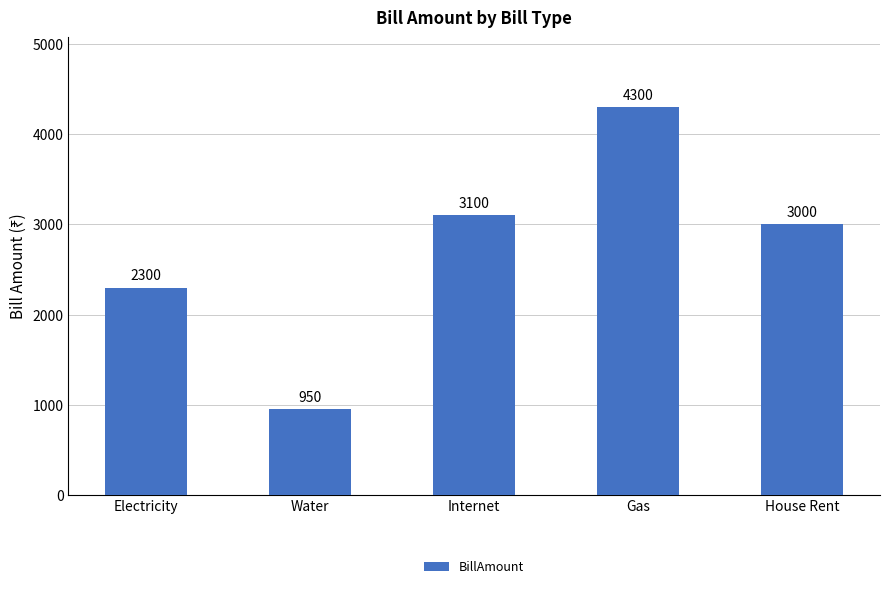

Does the chart contain stacked bars?

No